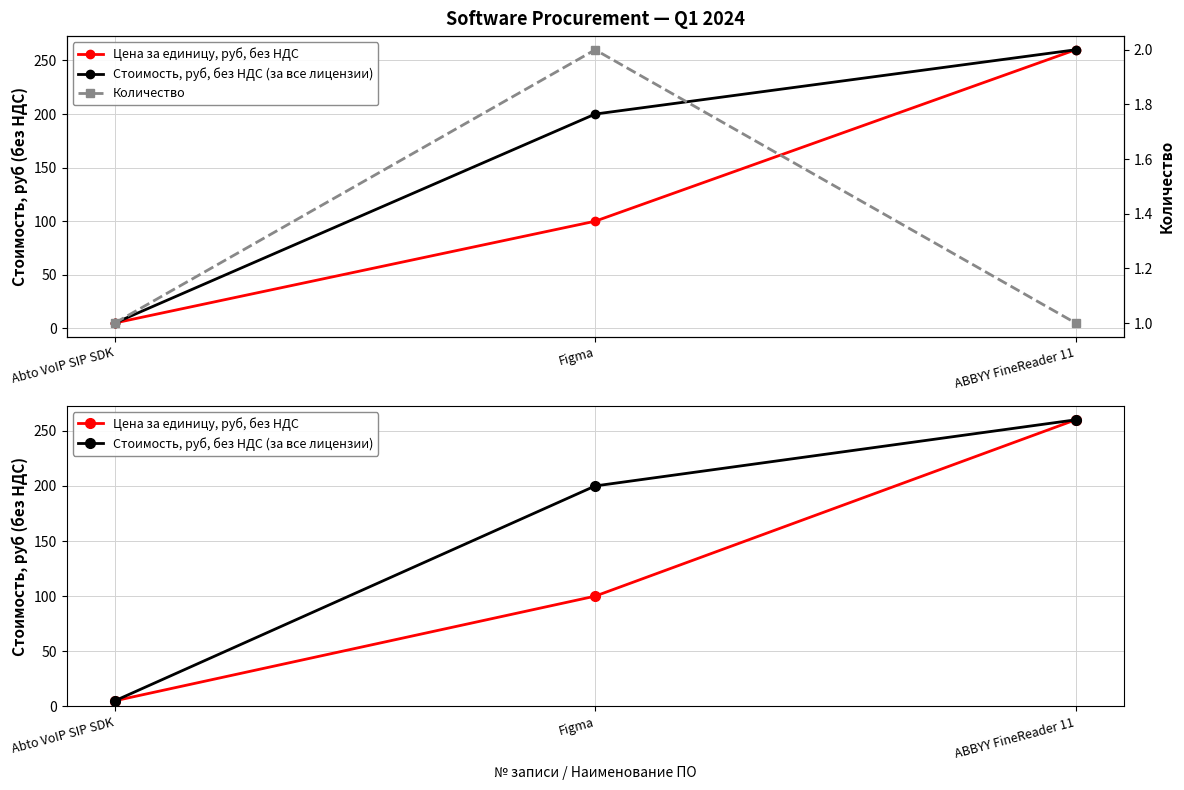

The value of Цена за единицу, руб, без НДС at ABBYY FineReader 11 is 260. True or false?

True